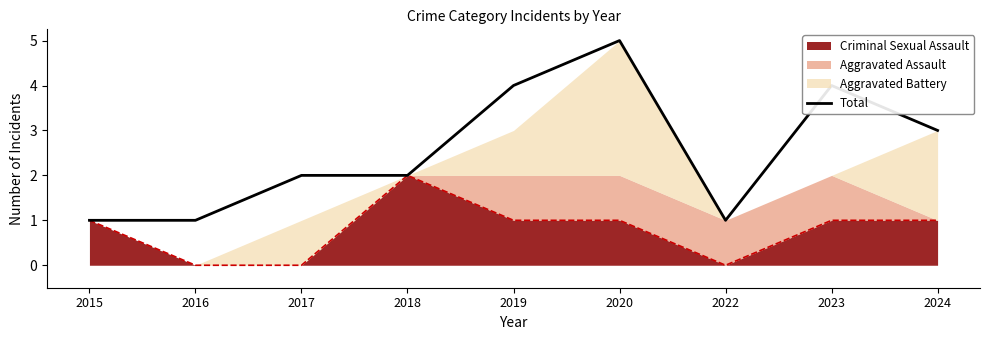

At which category does the chart reach its minimum across all series?

2015